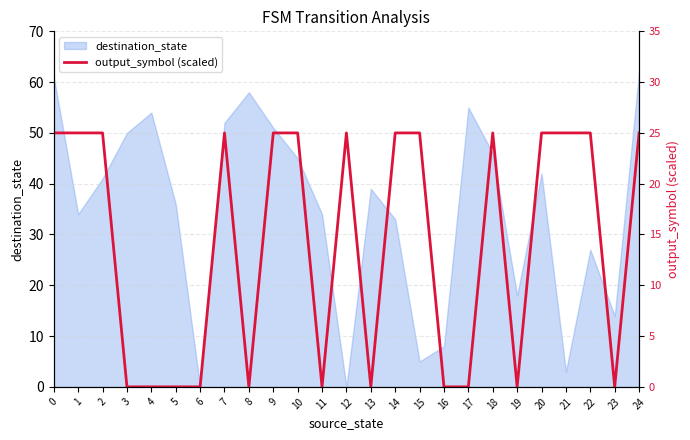

True or false: destination_state has a value of 37 at 0.

False